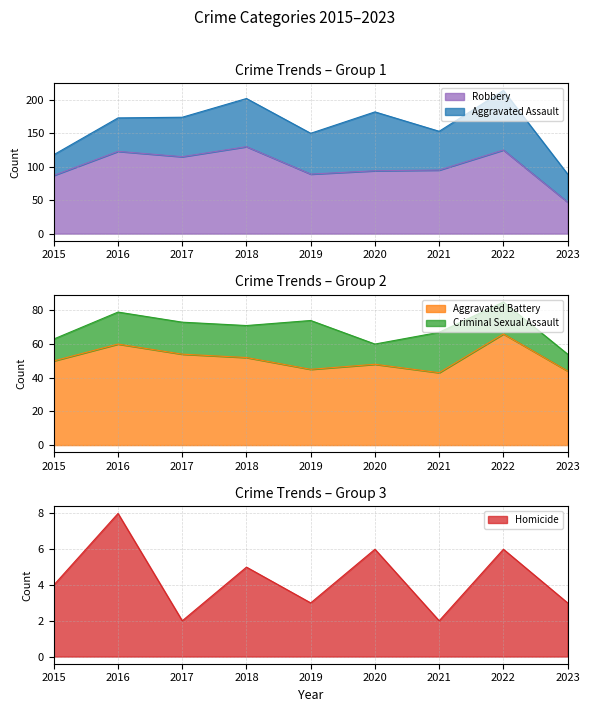

True or false: Homicide and Robbery cross at least once.

False